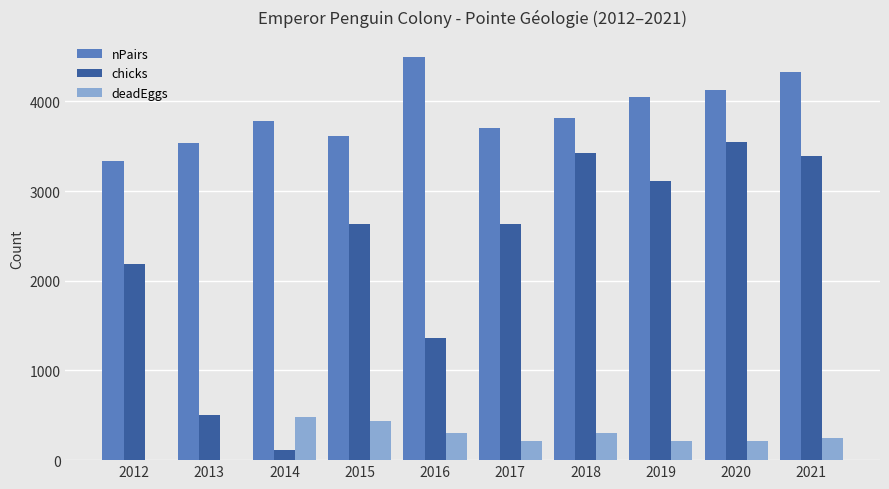

The value of deadEggs at 2016 is 477. True or false?

False